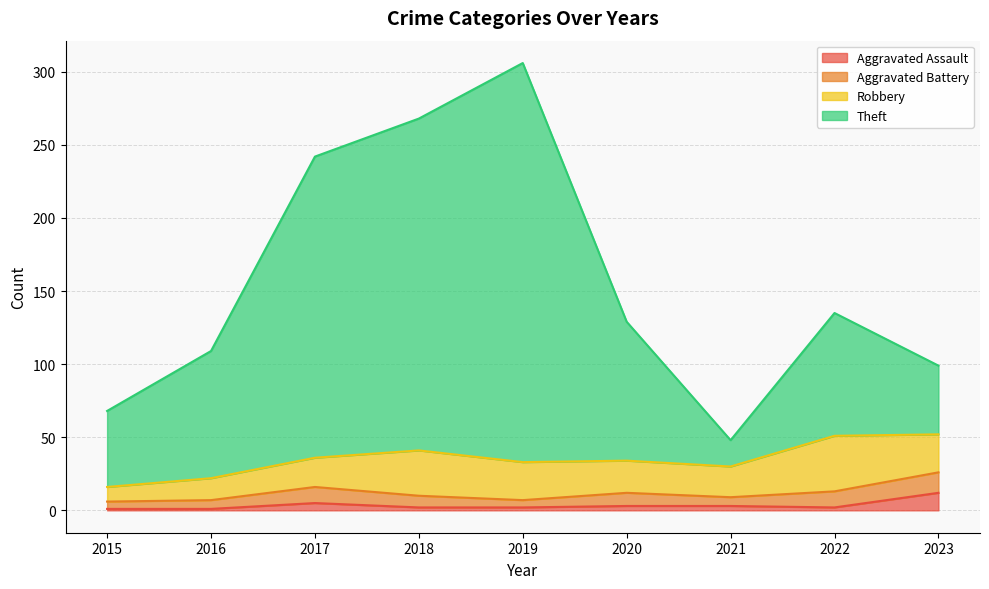

At which label does Aggravated Assault reach its peak?

2023